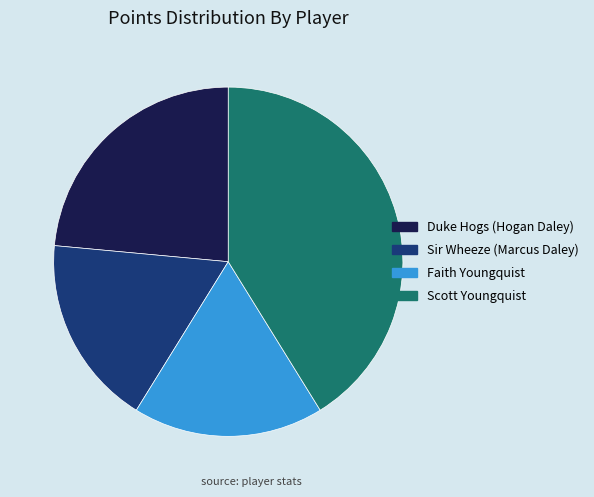

How many segments does this pie chart have?

4